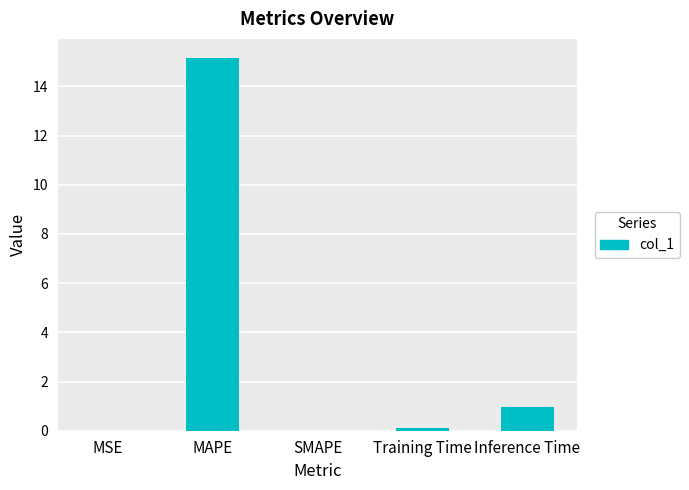

The value at SMAPE is 6.6. True or false?

False